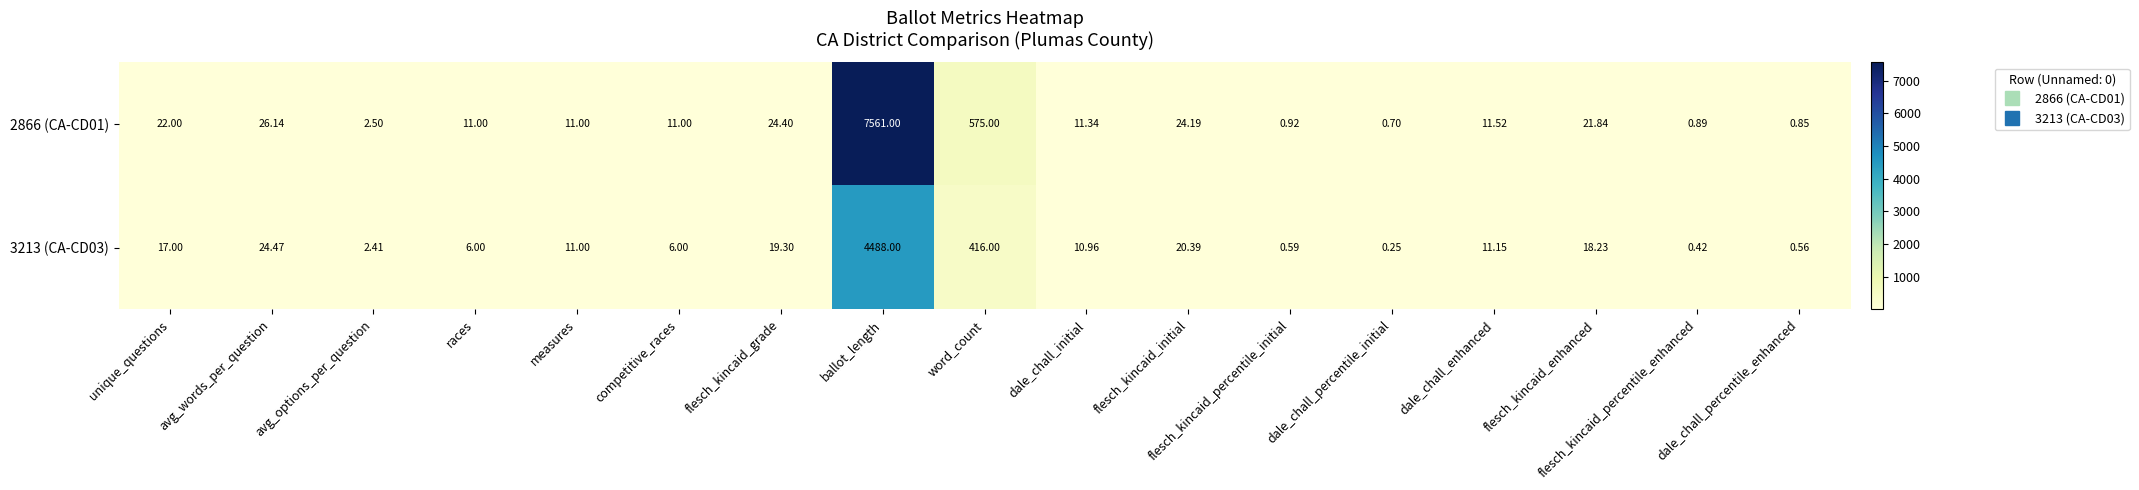

How many values in the 2866 (CA-CD01) series are below 11?

5